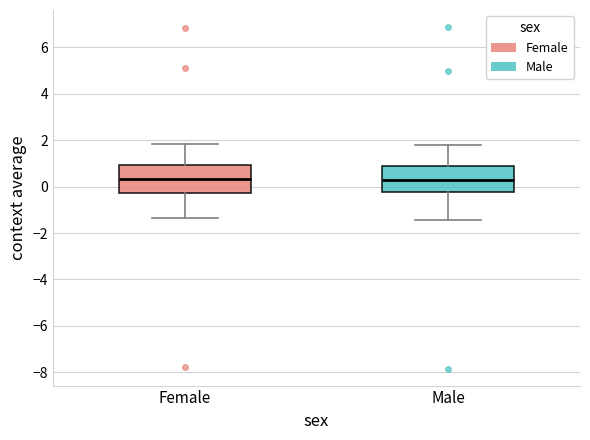

Reading left to right, read every box against the y-axis: the position of its median line, the range the box covers, and the ends of its whiskers. The values are not printed on the chart, so give them approximately, as read against the axis.

Female: median 0.4, box -0.2 to 1.0, whiskers -1.4 to 1.8
Male: median 0.2, box -0.2 to 1.0, whiskers -1.4 to 1.8